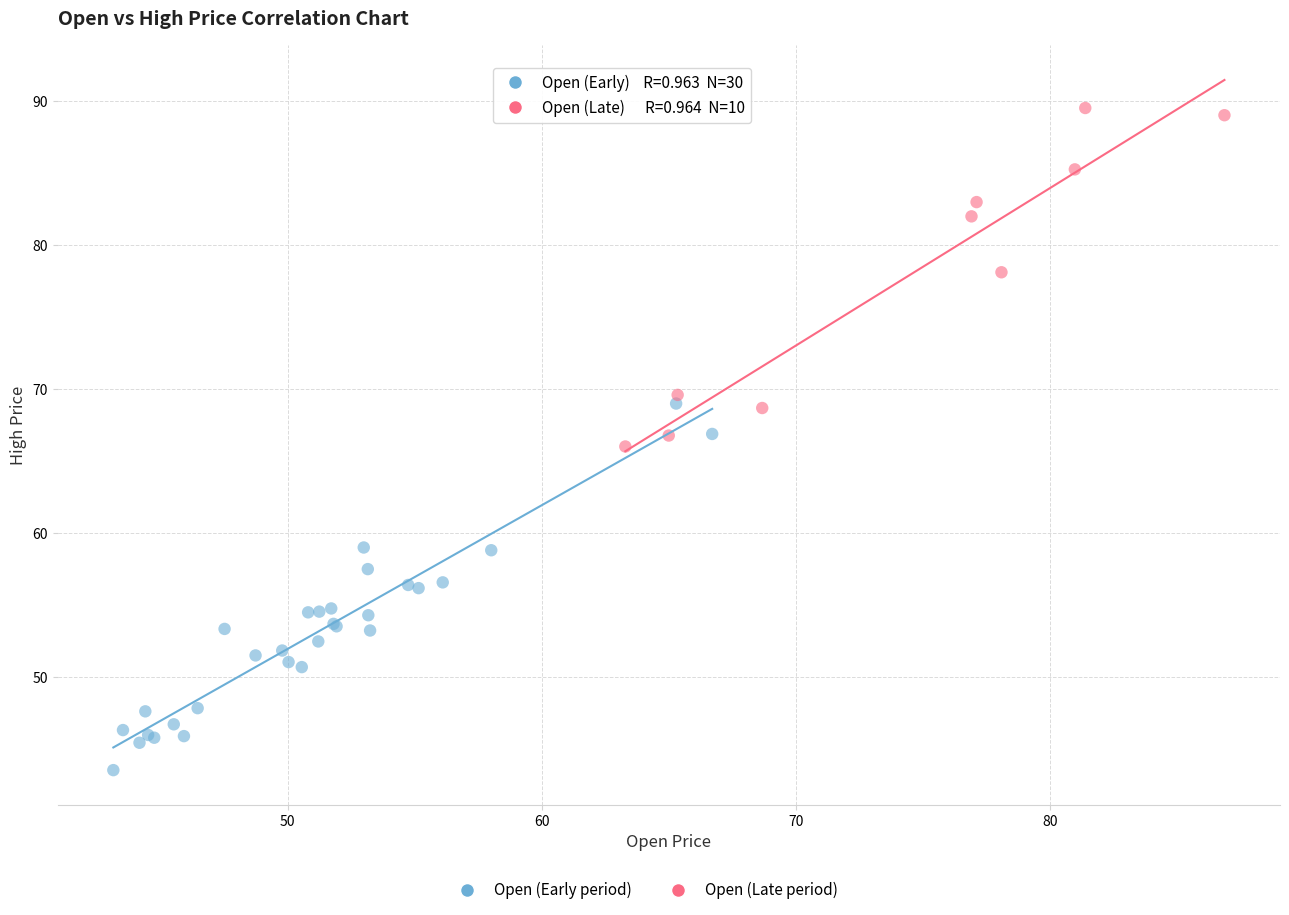

Which series reaches the maximum Y coordinate?

Open (Late period)